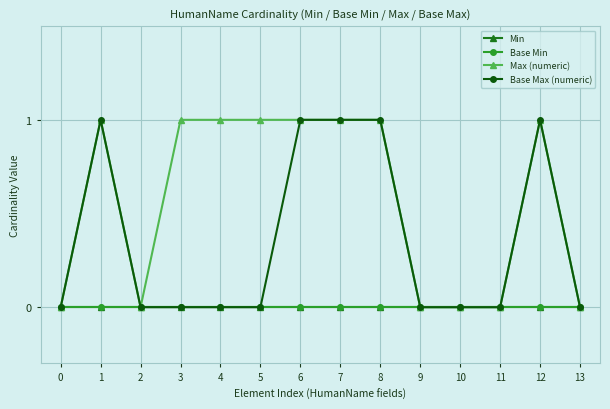

List the series in order of their peak value, lowest first.

Min, Base Min, Max (numeric), Base Max (numeric)